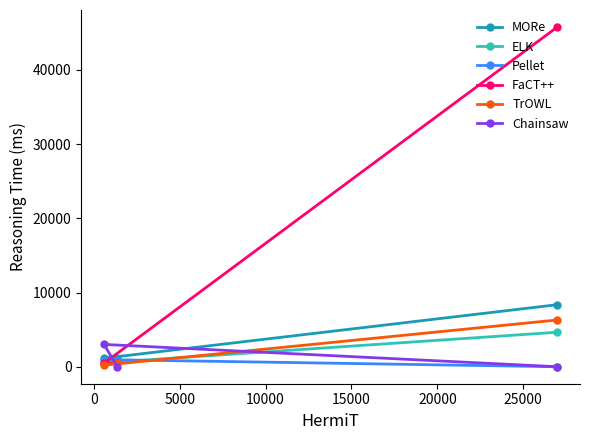

What is the greatest value displayed?

45786